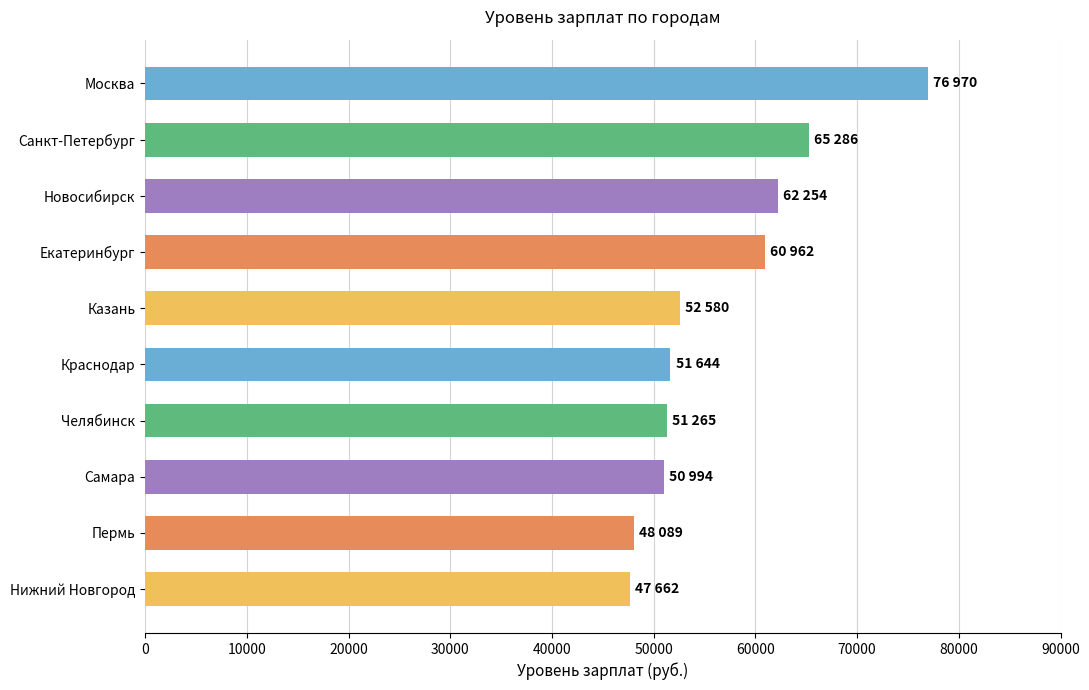

How many bars are there in total?

10